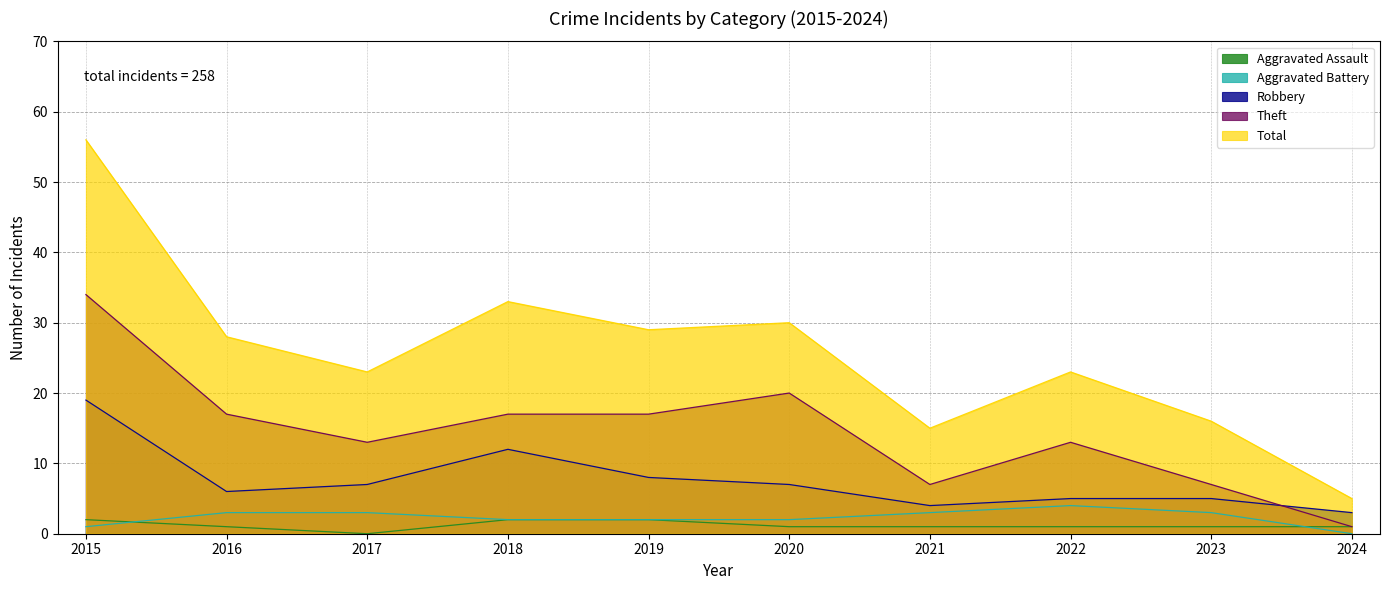

True or false: Robbery has a value of 8 at 2019.

True